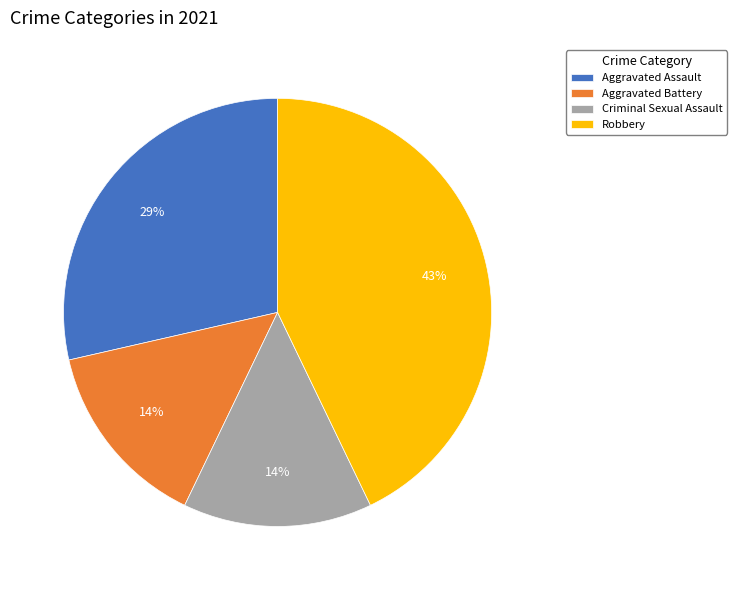

To the nearest percent, what percentage of the pie is Criminal Sexual Assault?

14%